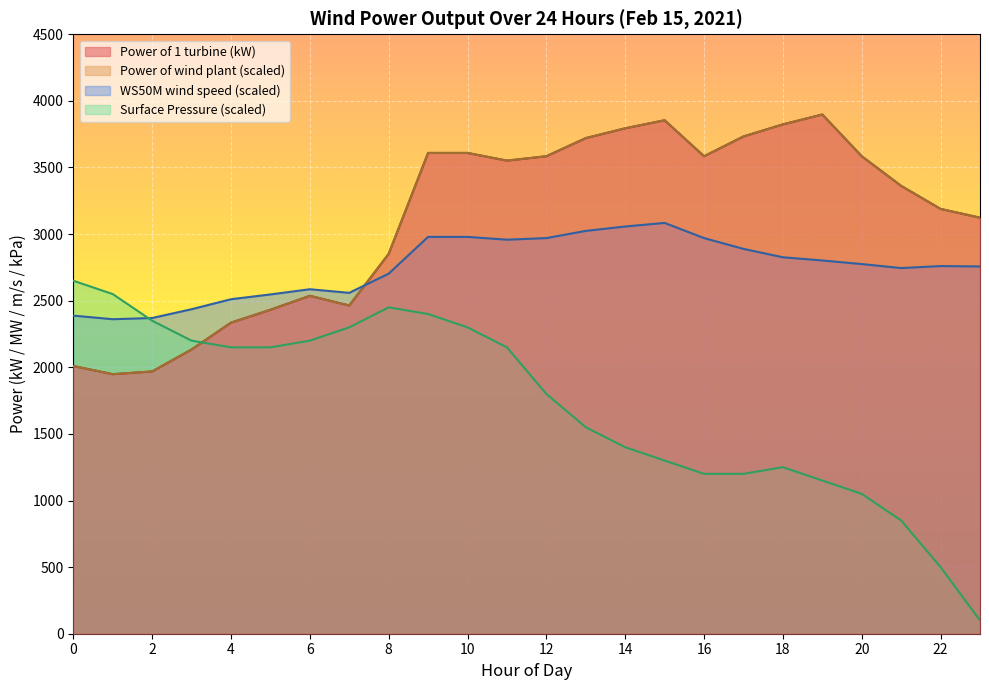

What is the sum of the PS values at 4 and 13?

3700.0